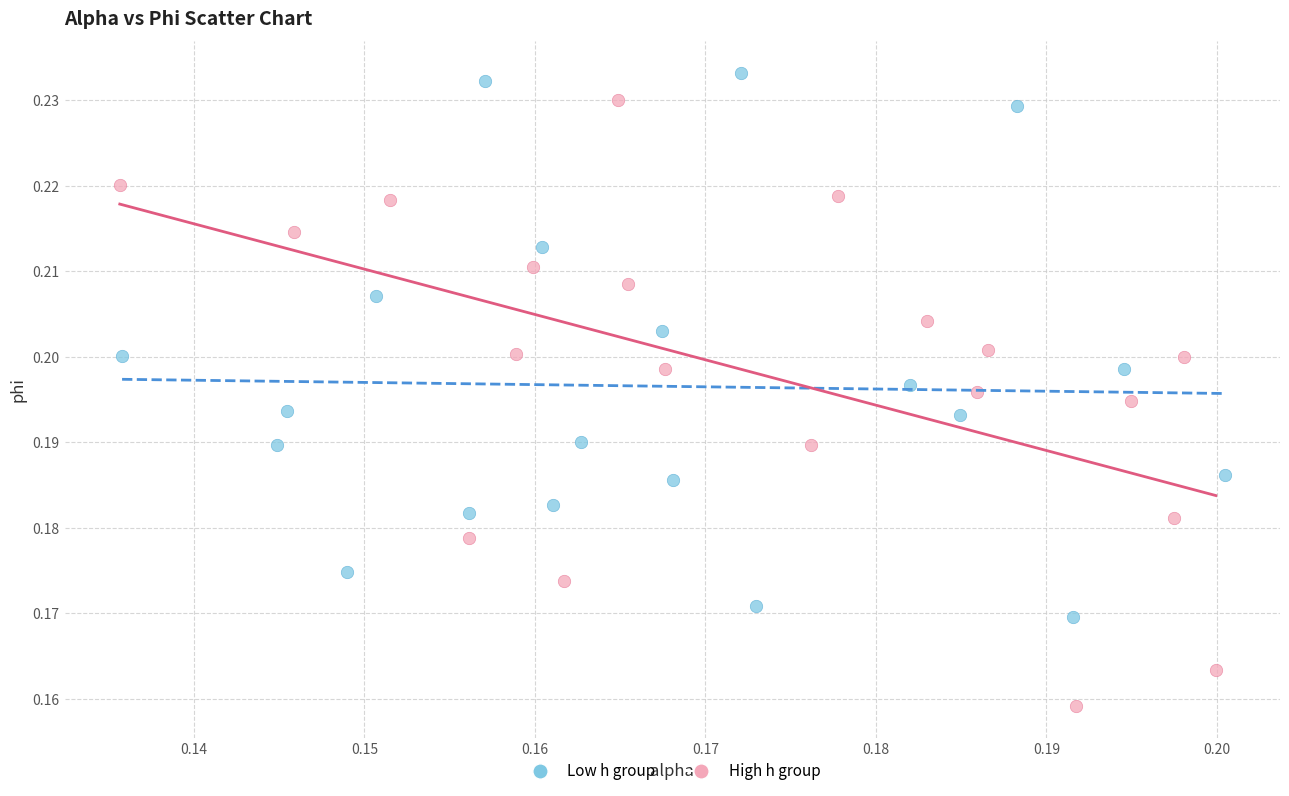

Which series has the largest Y range (max minus min)?

High h group